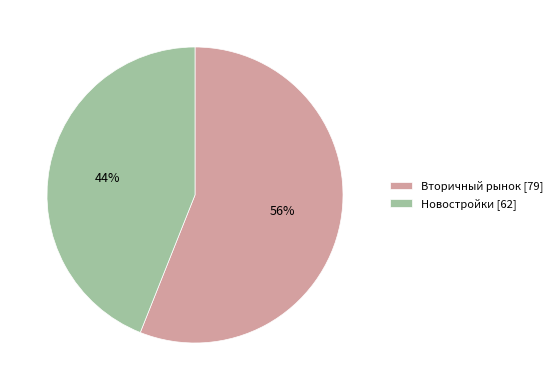

Between Новостройки and Вторичный рынок, which is larger?

Вторичный рынок